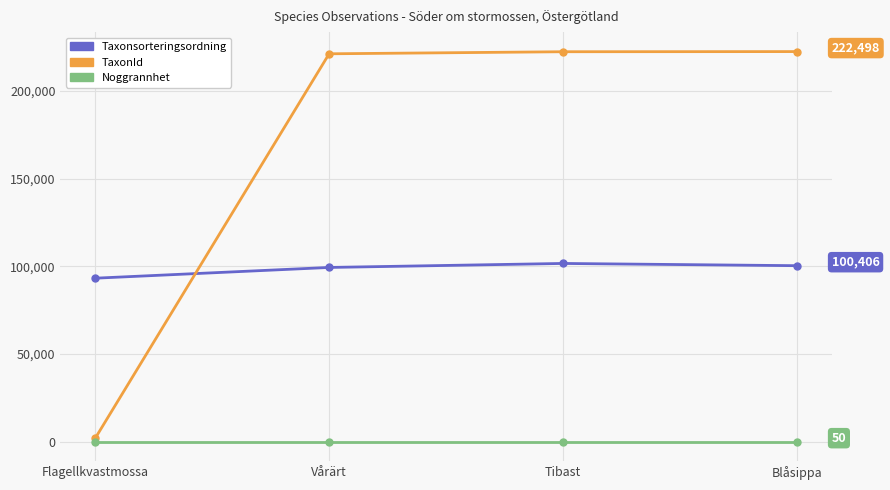

True or false: Noggrannhet and TaxonId cross at least once.

False